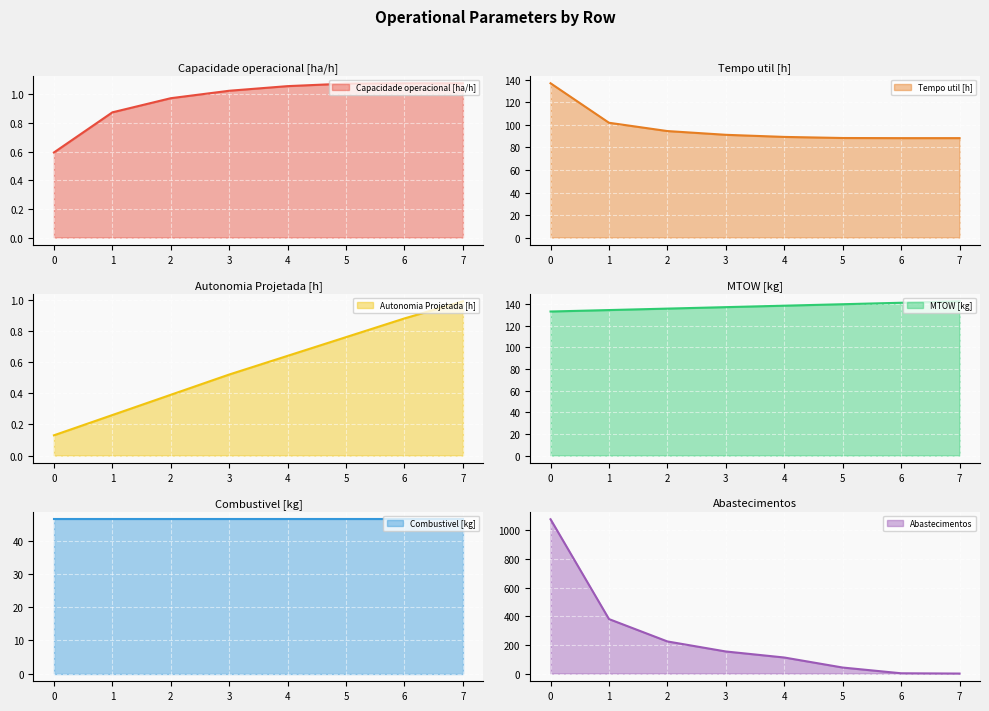

True or false: Capacidade operacional [ha/h] has more than 2 interior local peaks.

False